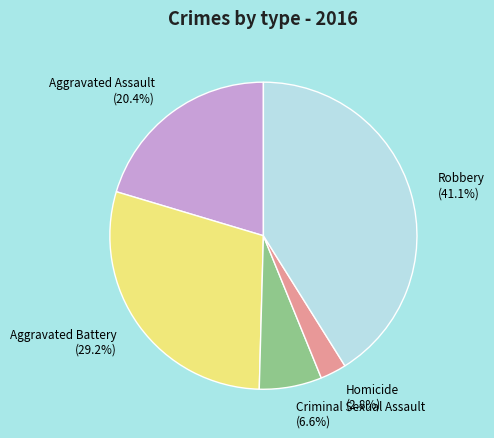

To the nearest percent, what percentage of the pie is Aggravated Assault?

20%